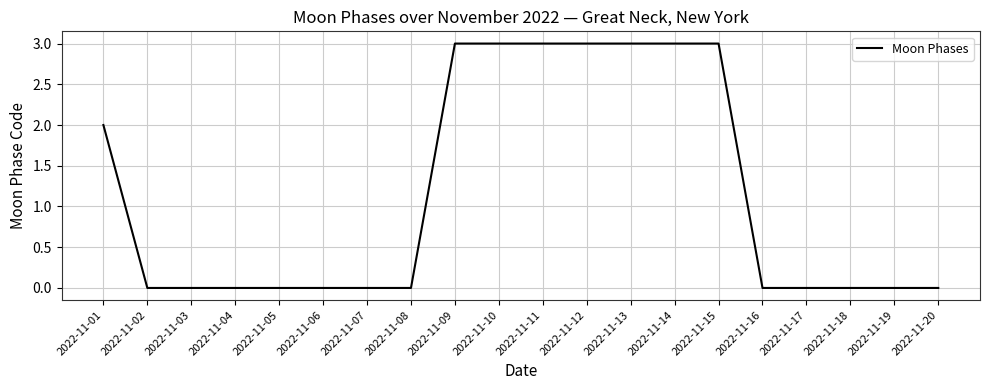

What is the maximum value shown in the chart?

3